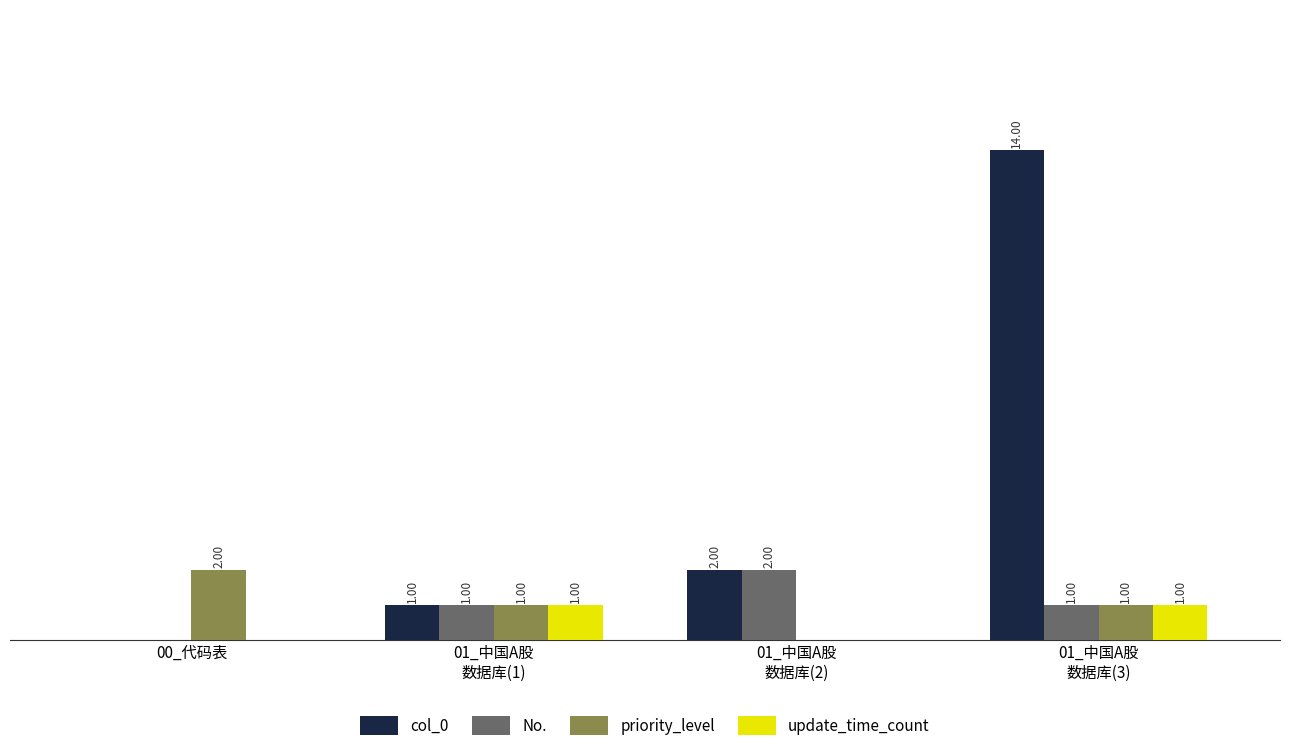

Which series has the largest total across all categories?

col_0